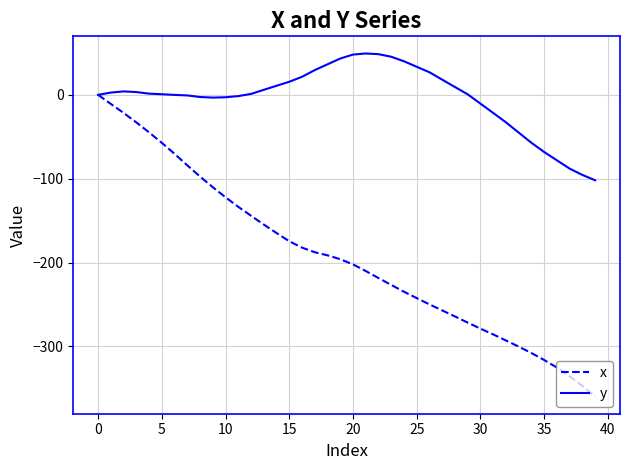

List the series in order of their overall mean, highest first.

y, x